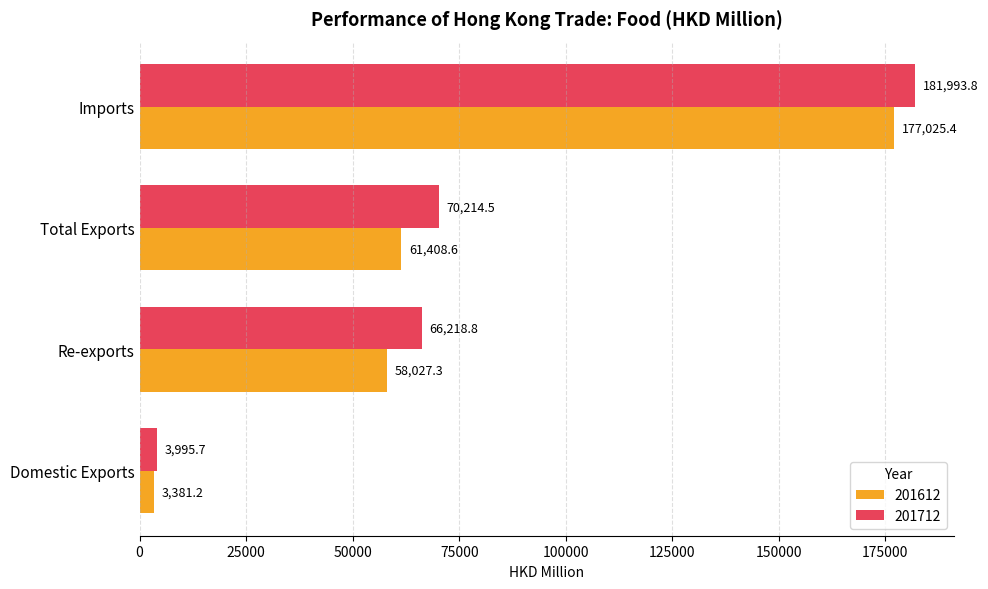

Which series changed the most between Re-exports and Imports?

201612